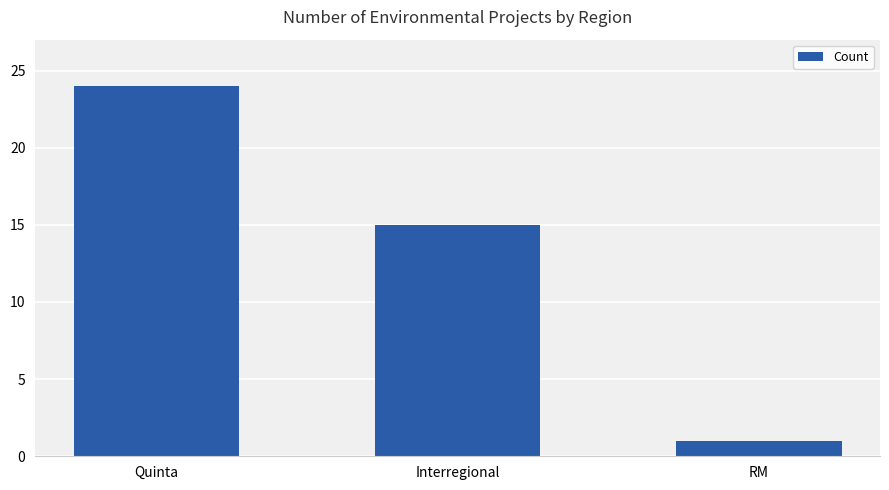

What is the label of the 1st bar from the right?

RM